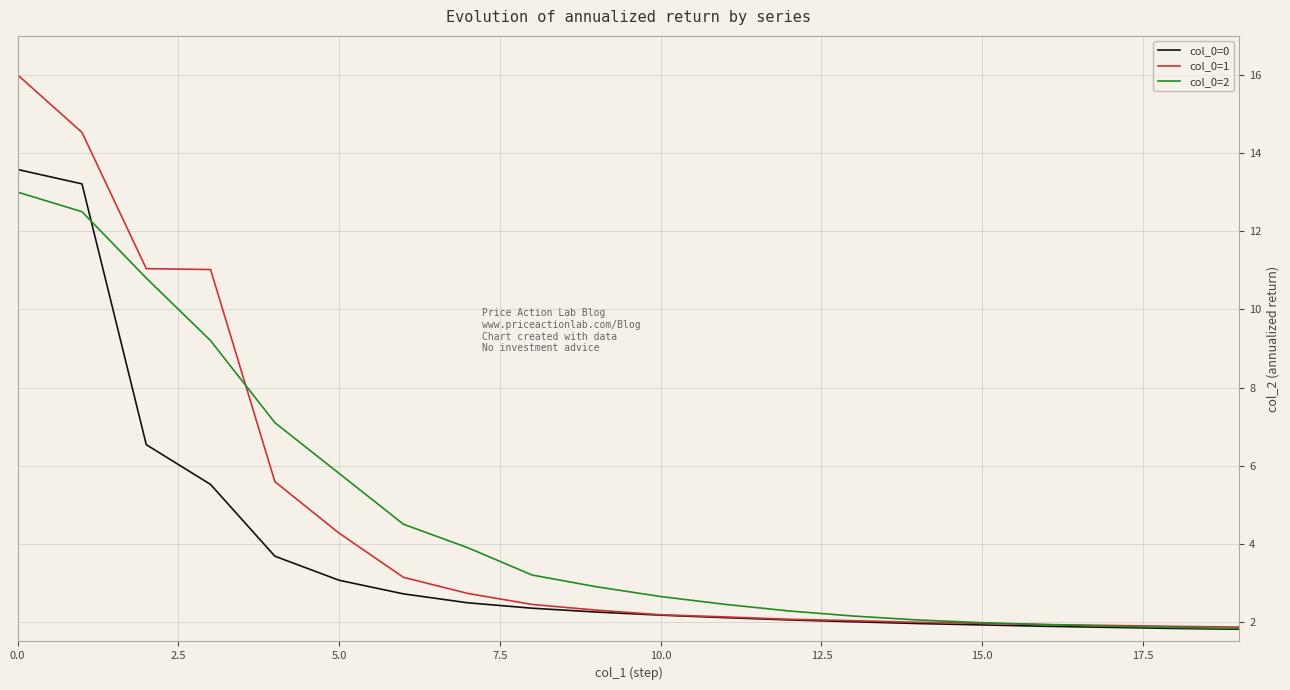

Which series has the widest spread of values?

col_0=1